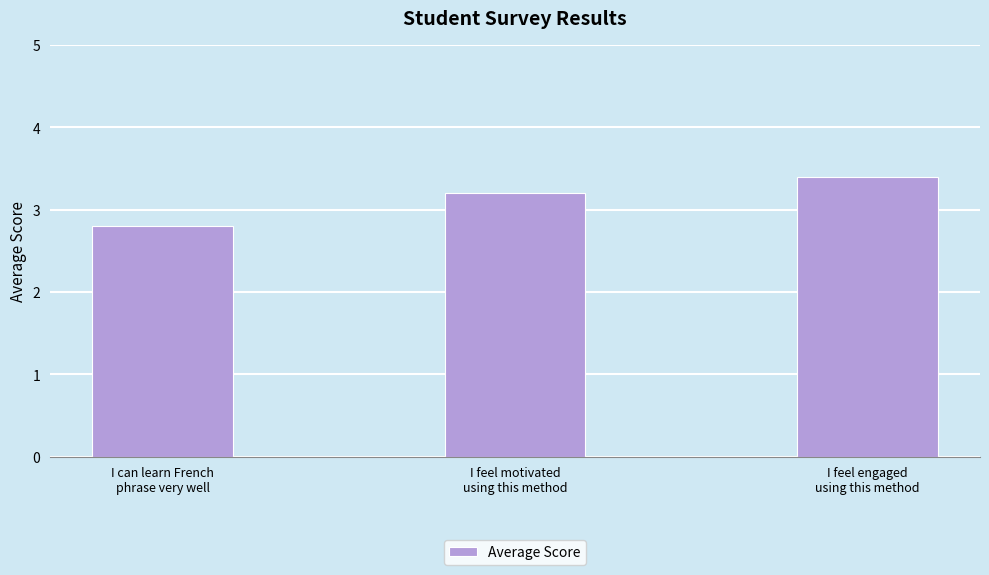

What is the value of the 1st bar from the left?

2.8